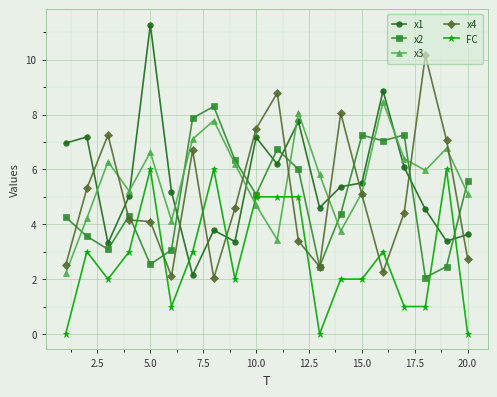

What is the maximum value shown in the chart?

11.3